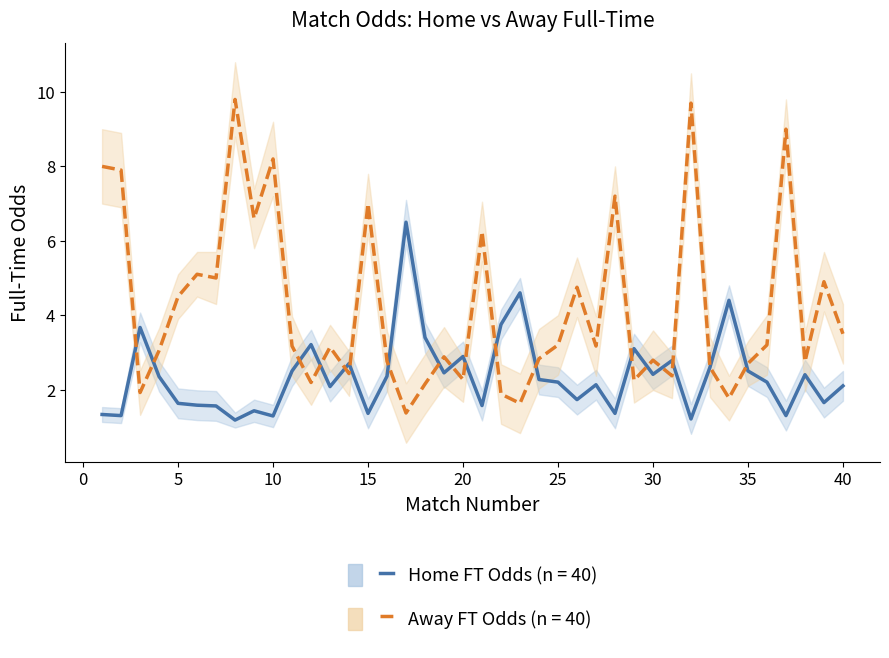

True or false: Odd_A_FT and Odd_A_FT_upper cross at least once.

False